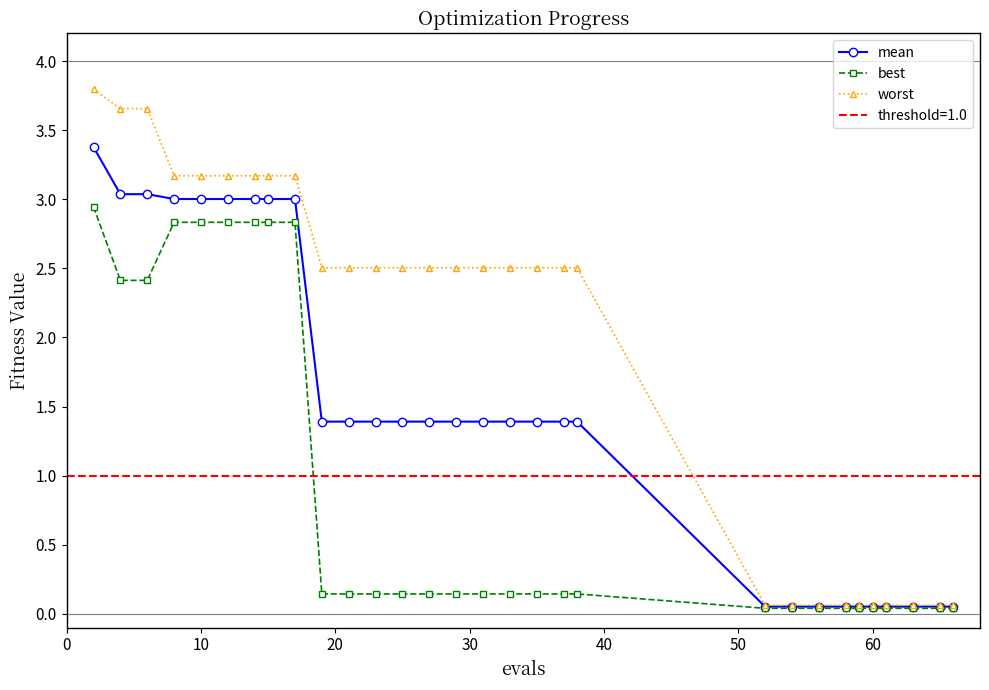

True or false: worst and best intersect in this chart.

False